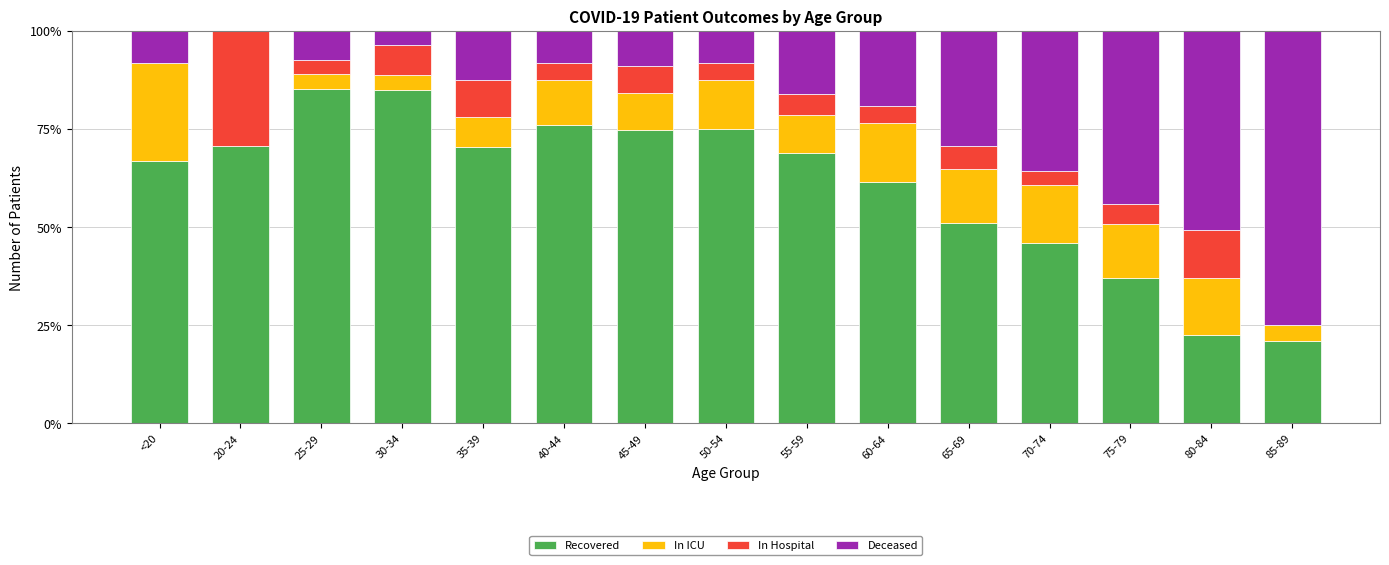

Is it true that Recovered equals 70.6 at 20-24?

True